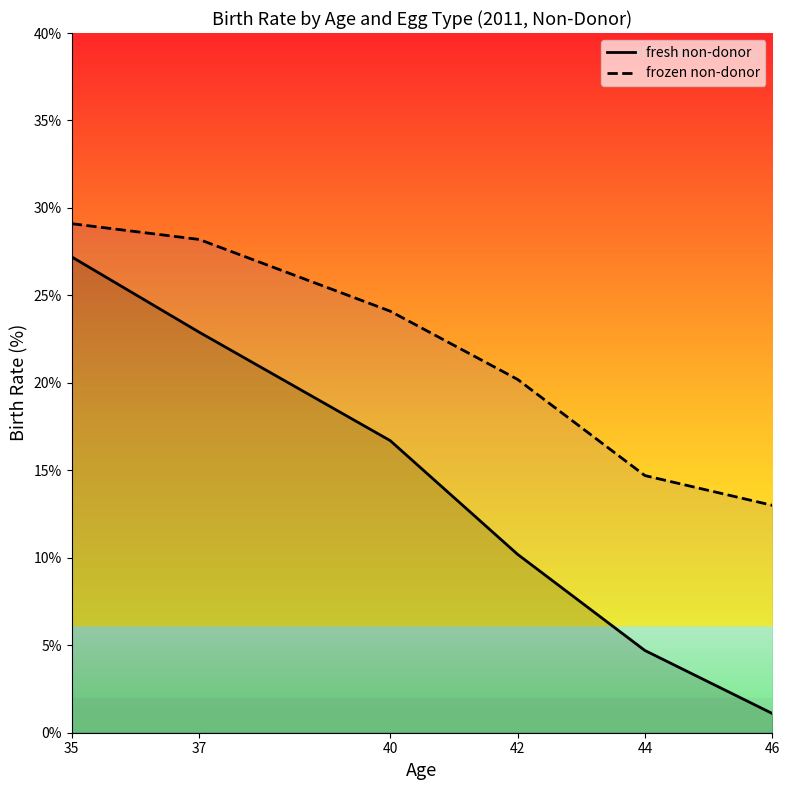

True or false: fresh non-donor and frozen non-donor intersect in this chart.

False